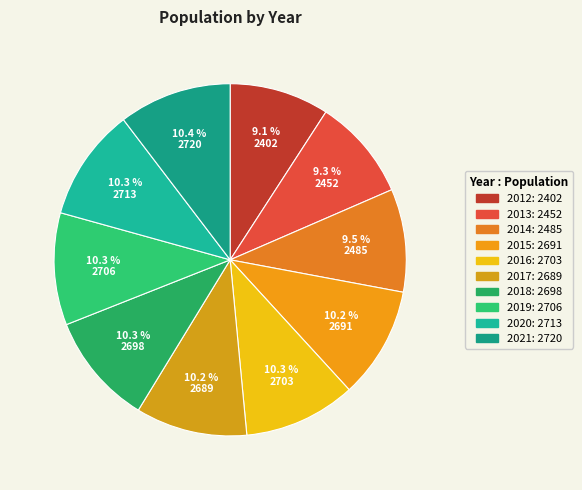

Combined, what portion of the pie is 2015 and 2017?

20.5%